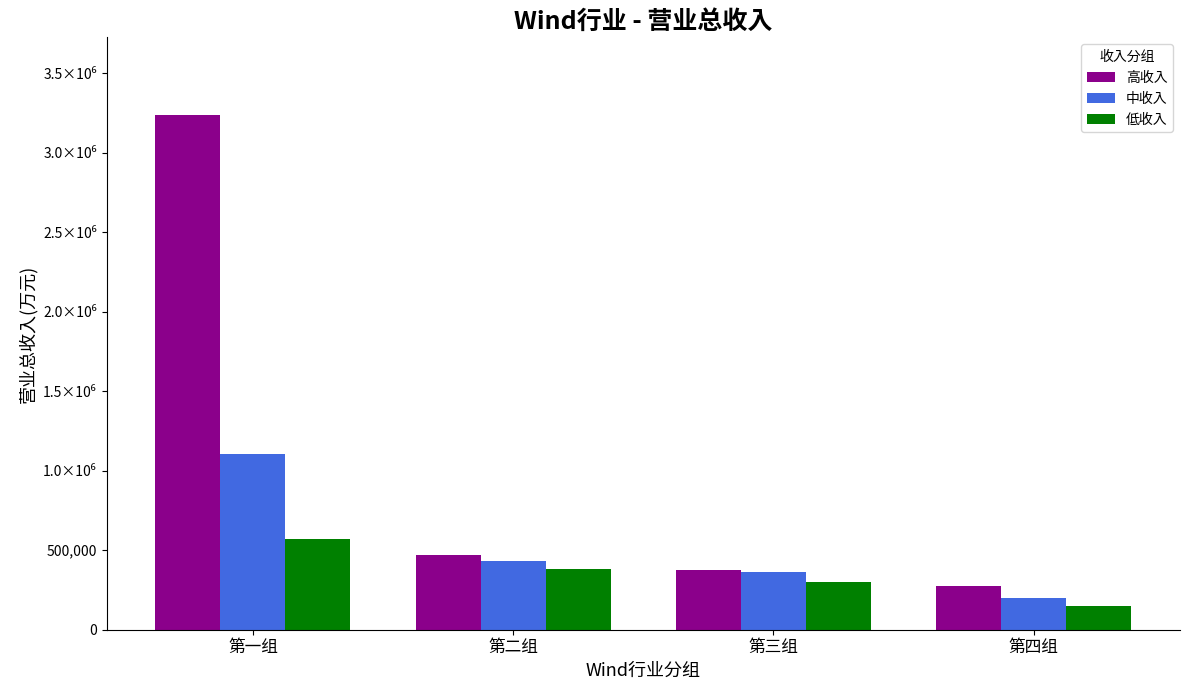

List the series in order of their peak value, lowest first.

低收入, 中收入, 高收入